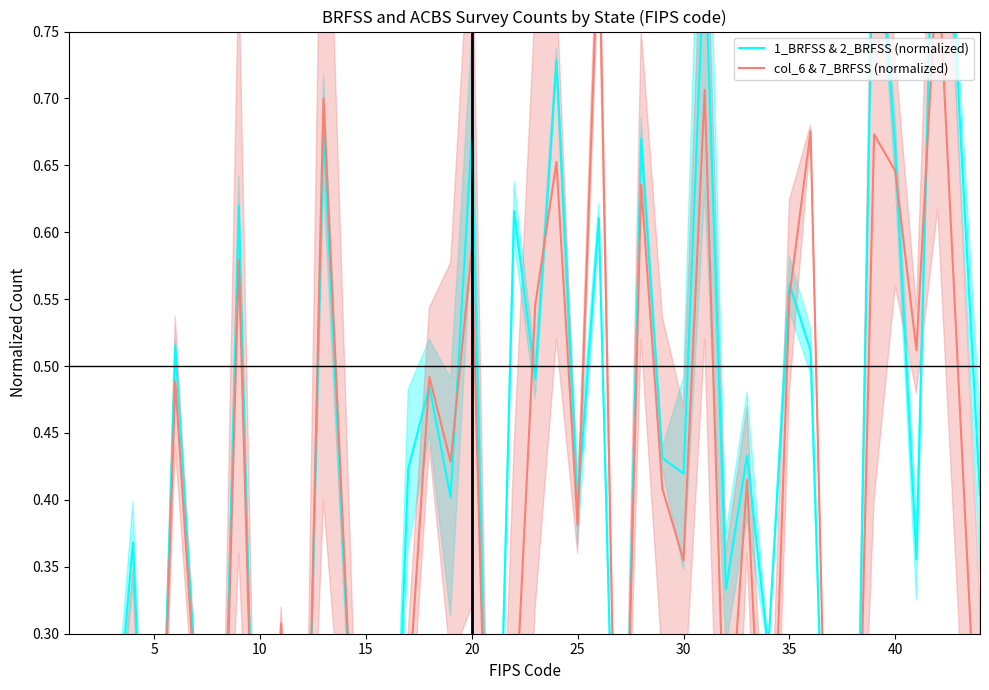

How many data points does each series have?

40